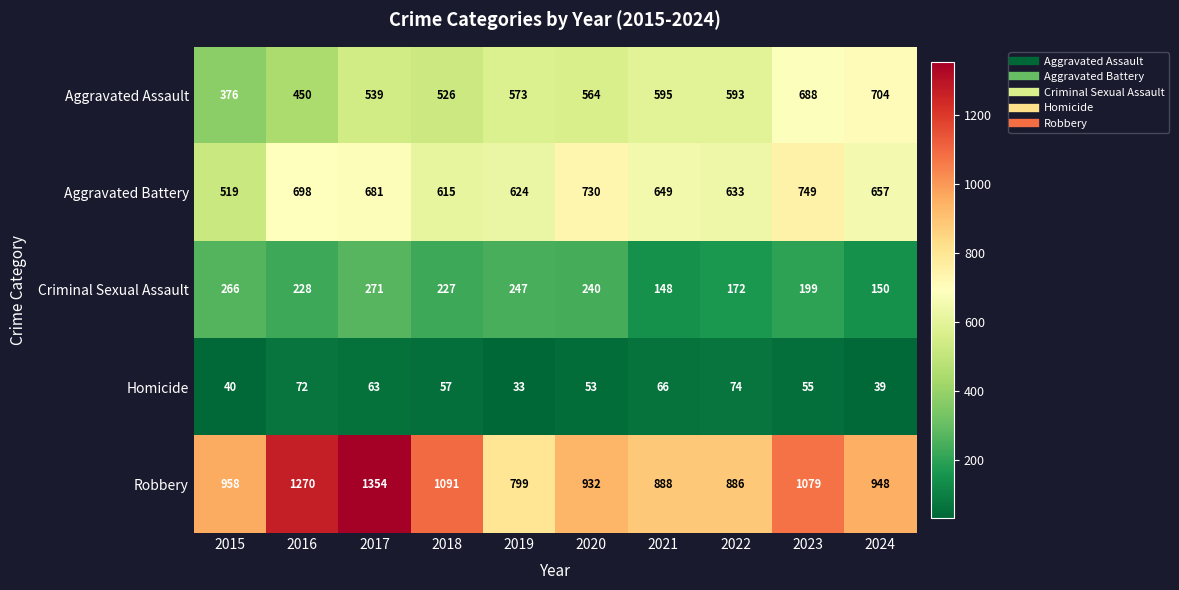

The value of Robbery at 2024 is 629. True or false?

False